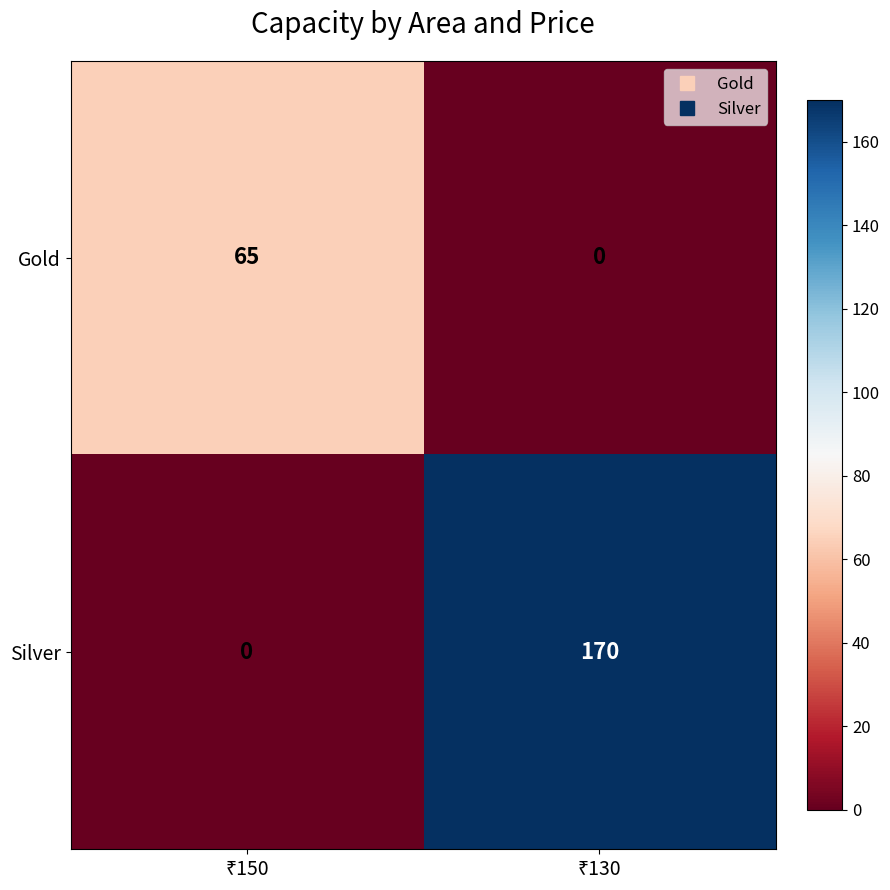

Reading left to right, list all the values displayed in this chart.

Gold: 65	0
Silver: 0	170